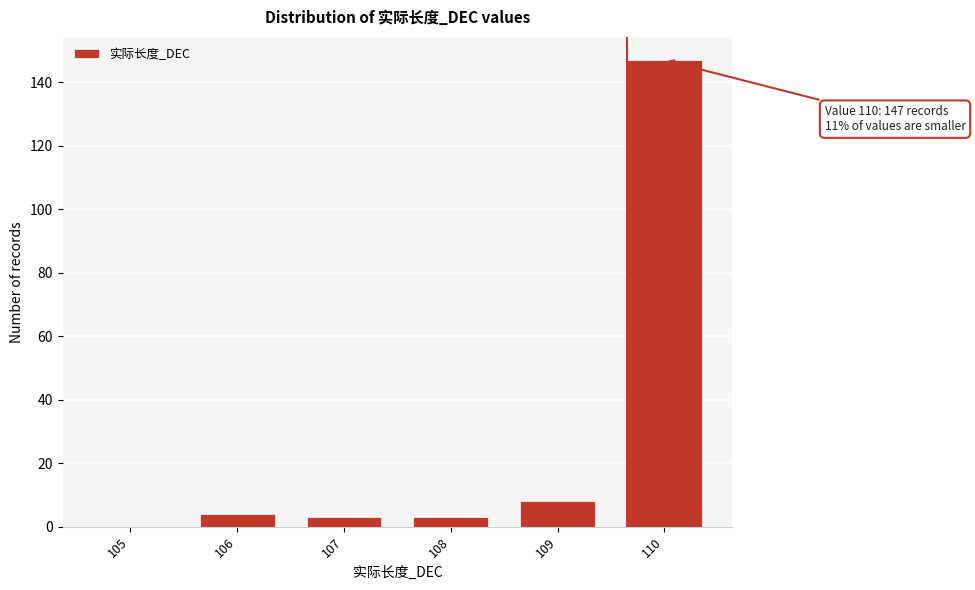

Reading left to right, extract all data points from this chart.

105=0	106=4	107=3	108=3	109=8	110=147